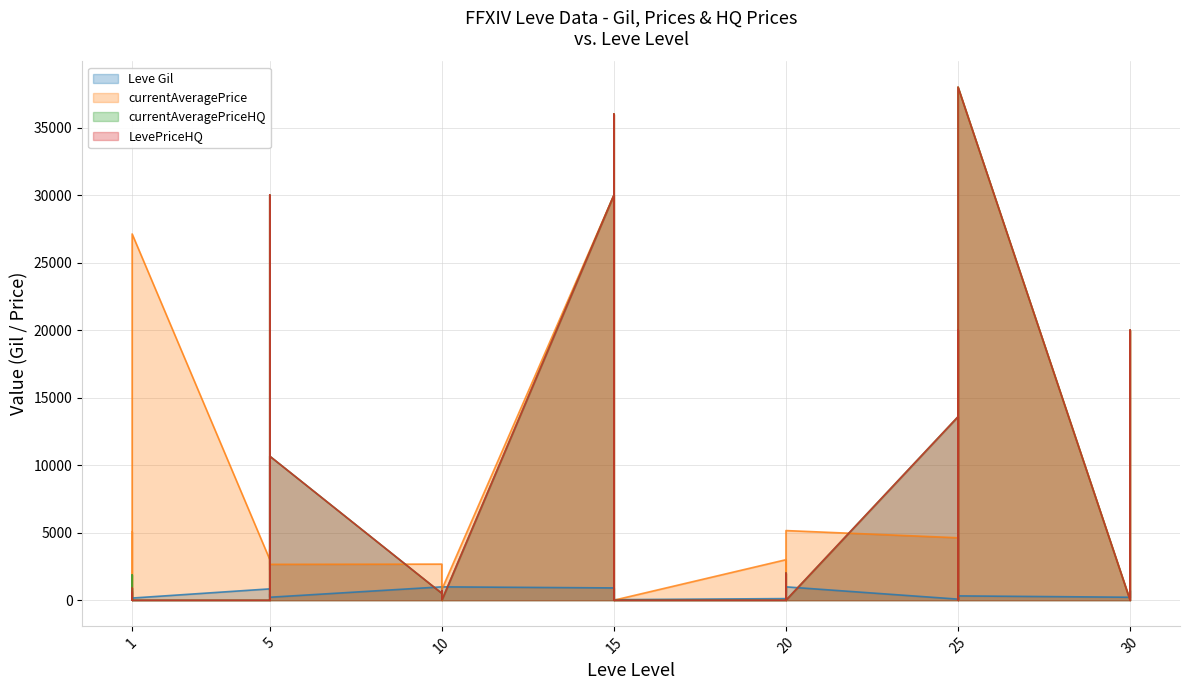

The value of currentAveragePrice at 1 is 5071.0. True or false?

True